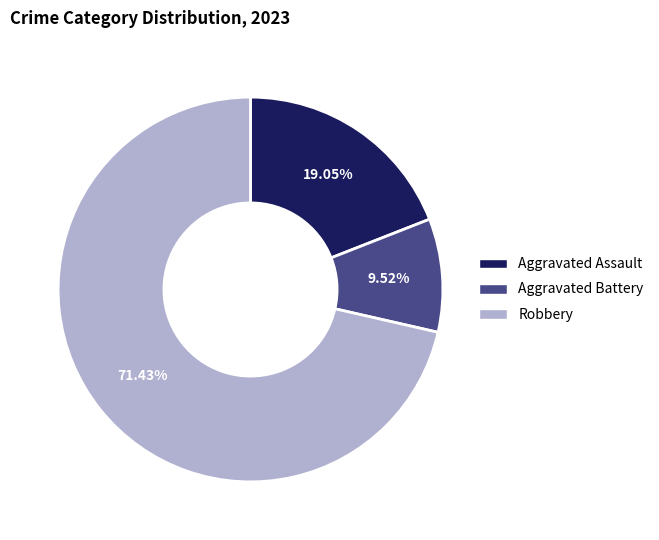

To the nearest percent, what is the difference between the largest and smallest slice percentages?

62%